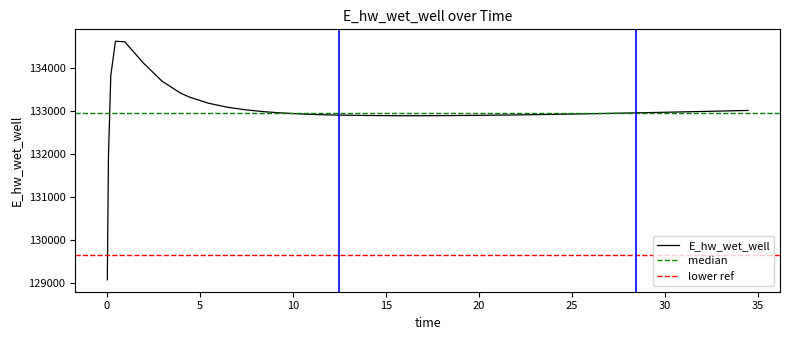

Count the number of values greater than 132951.

20